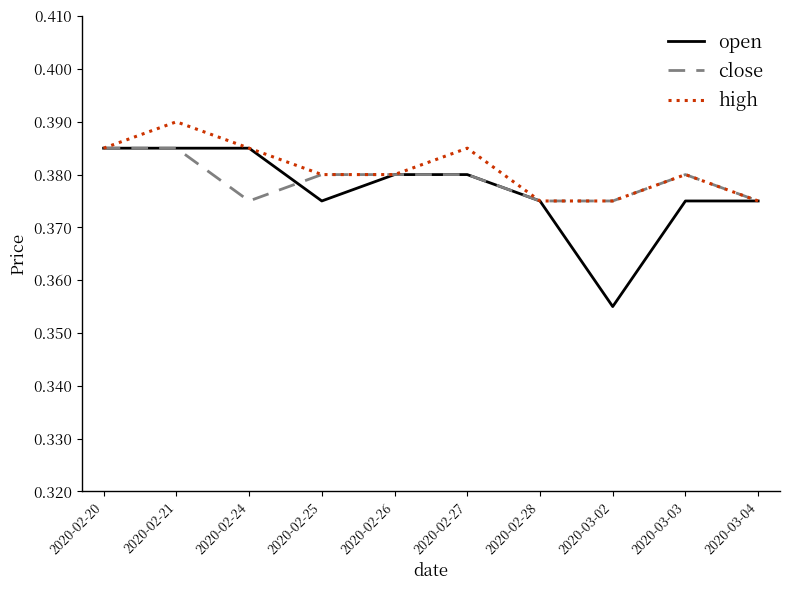

What position from the left is 2020-03-04?

10